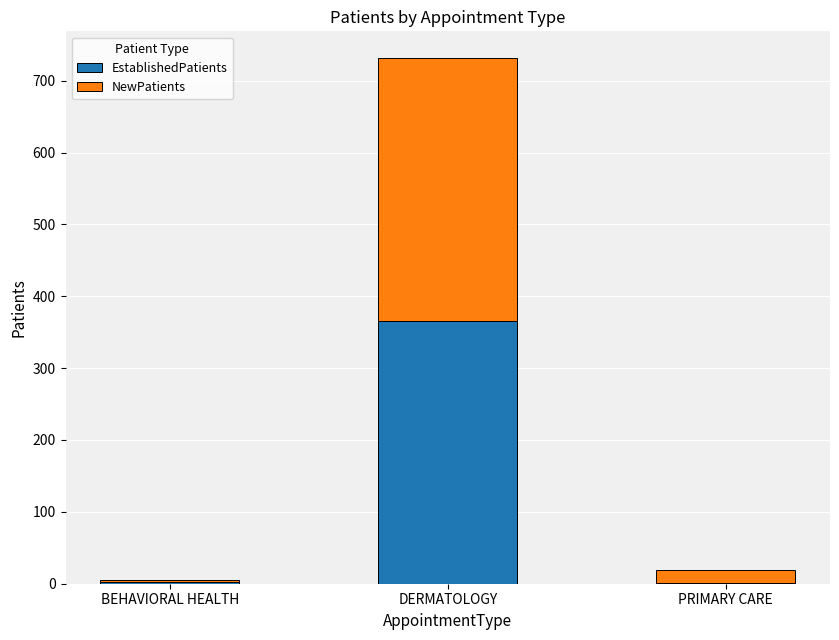

Does the chart contain stacked bars?

Yes